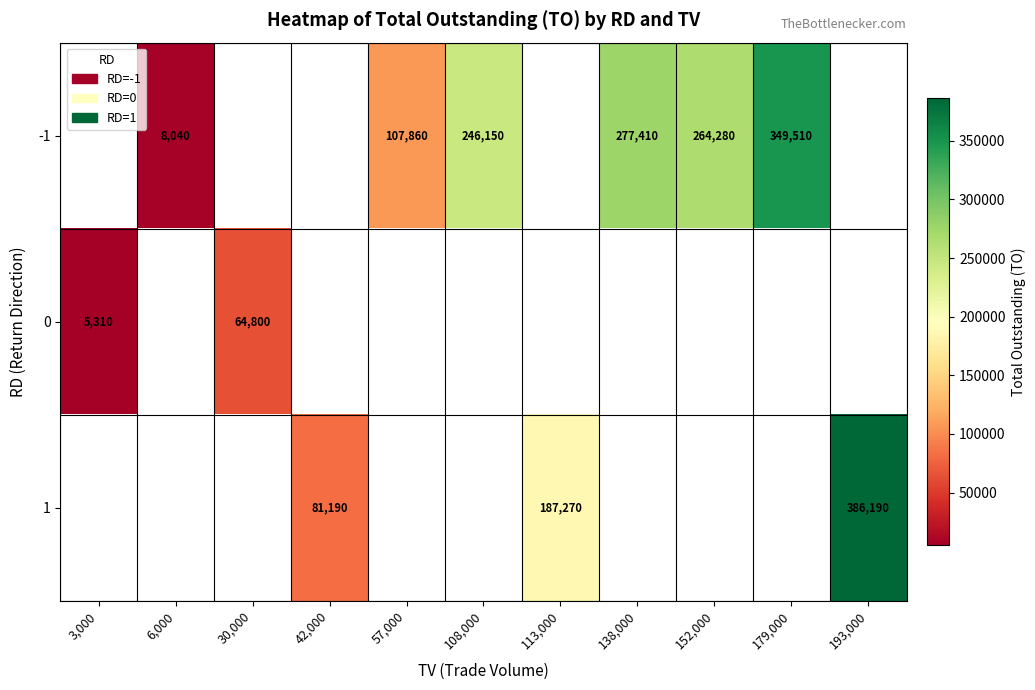

The value of -1 at 152,000 is 69398. True or false?

False